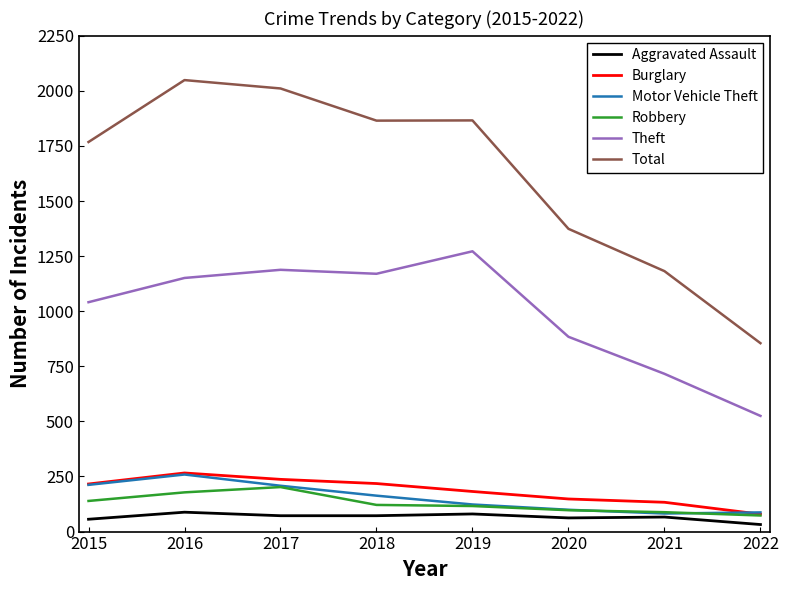

Is the value of Theft at 2017 greater than the value of Burglary at 2020?

Yes